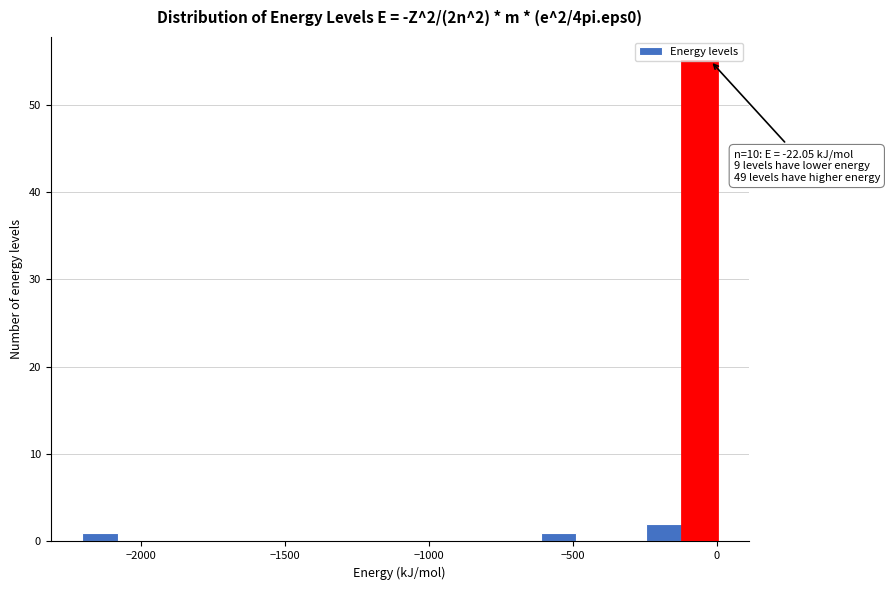

Around what value on the x-axis is the tallest bar? Give the approximate position of its centre, as read against the axis.

-50